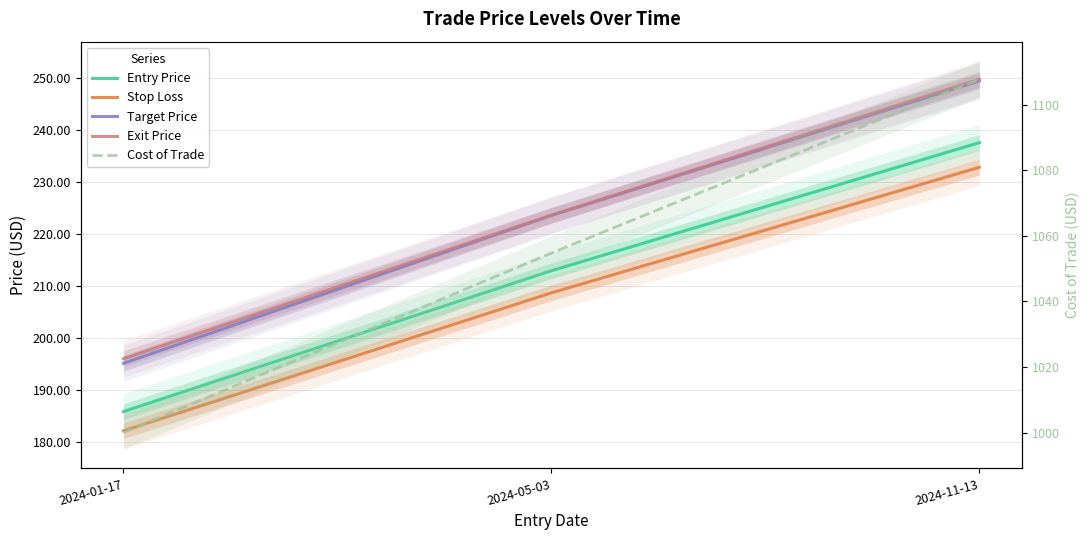

Where does the Target Price series first go above 223?

2024-05-03